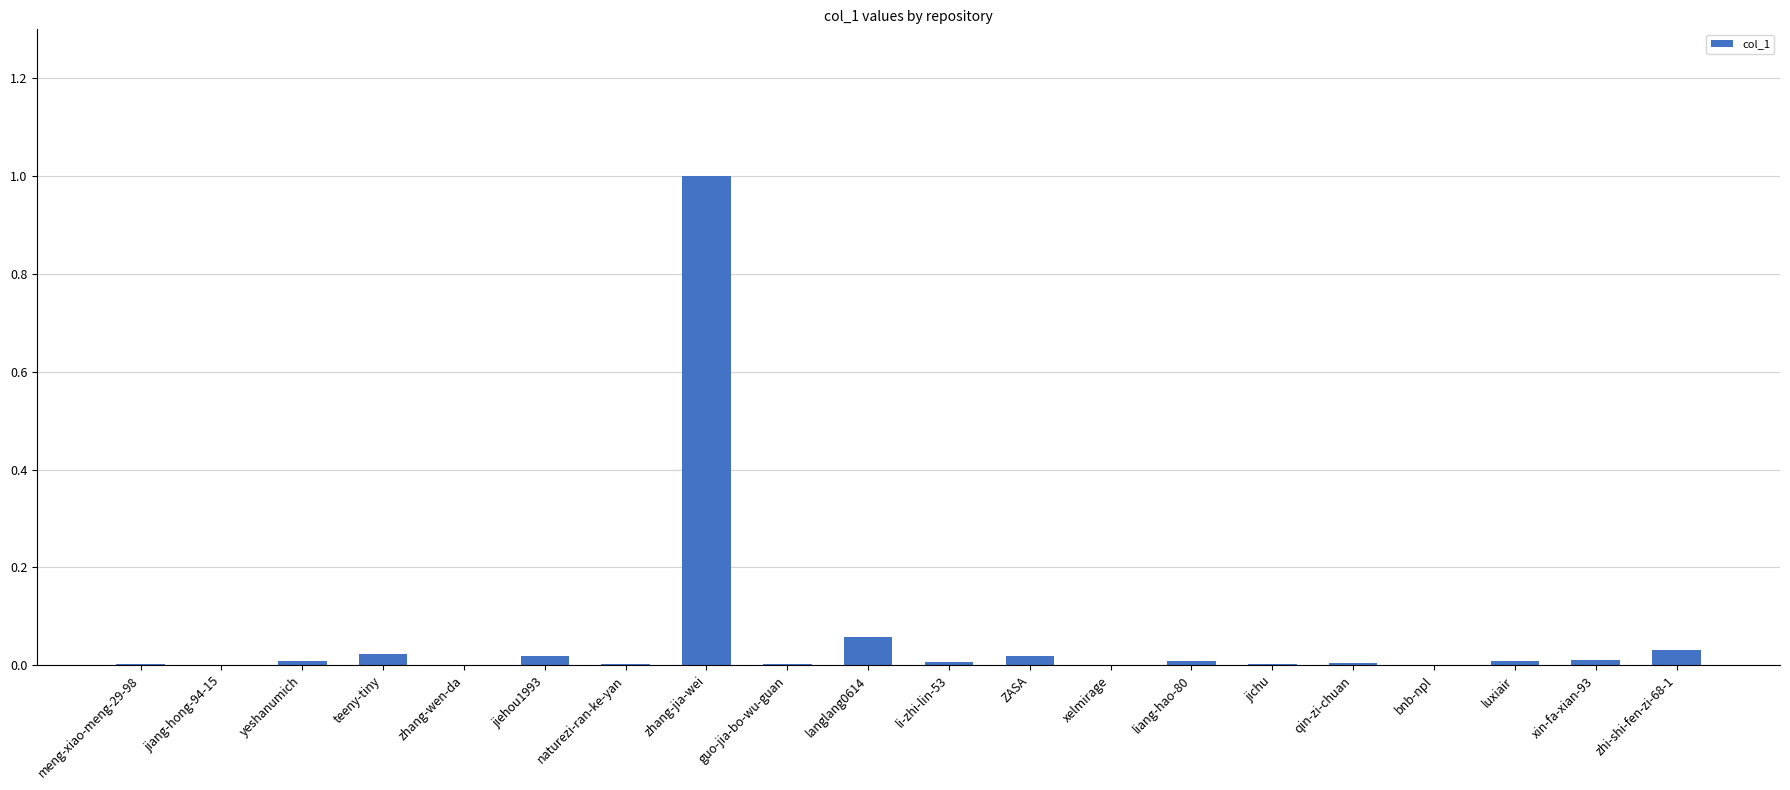

What is the greatest value displayed?

1.0